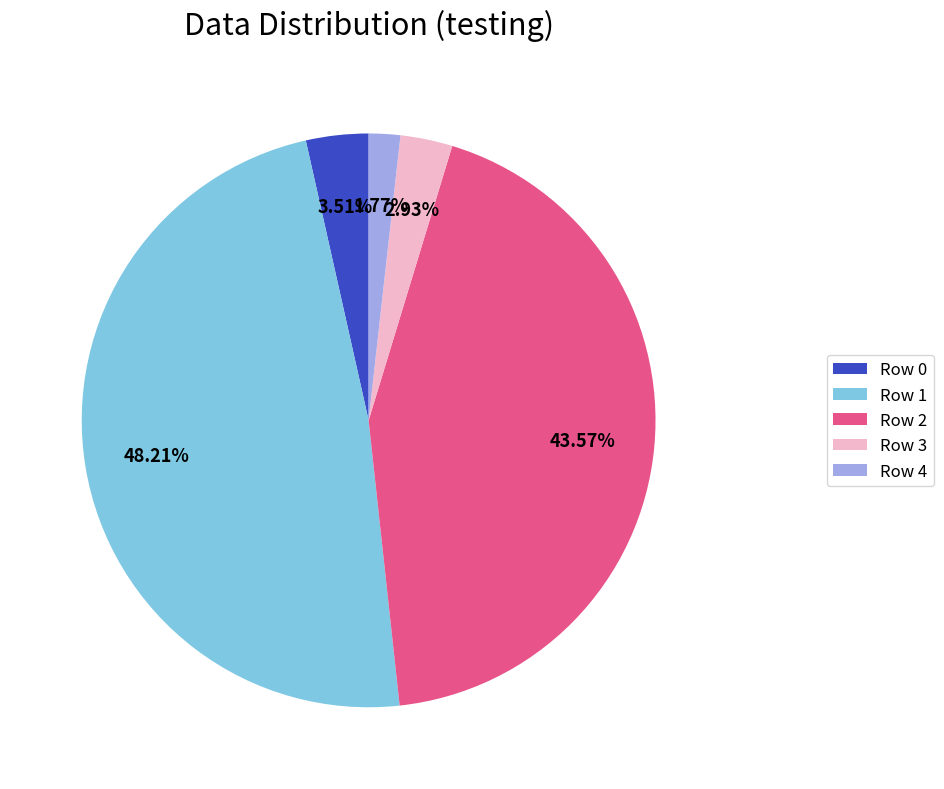

Combined, do Row 0 and Row 4 account for over 50%?

No